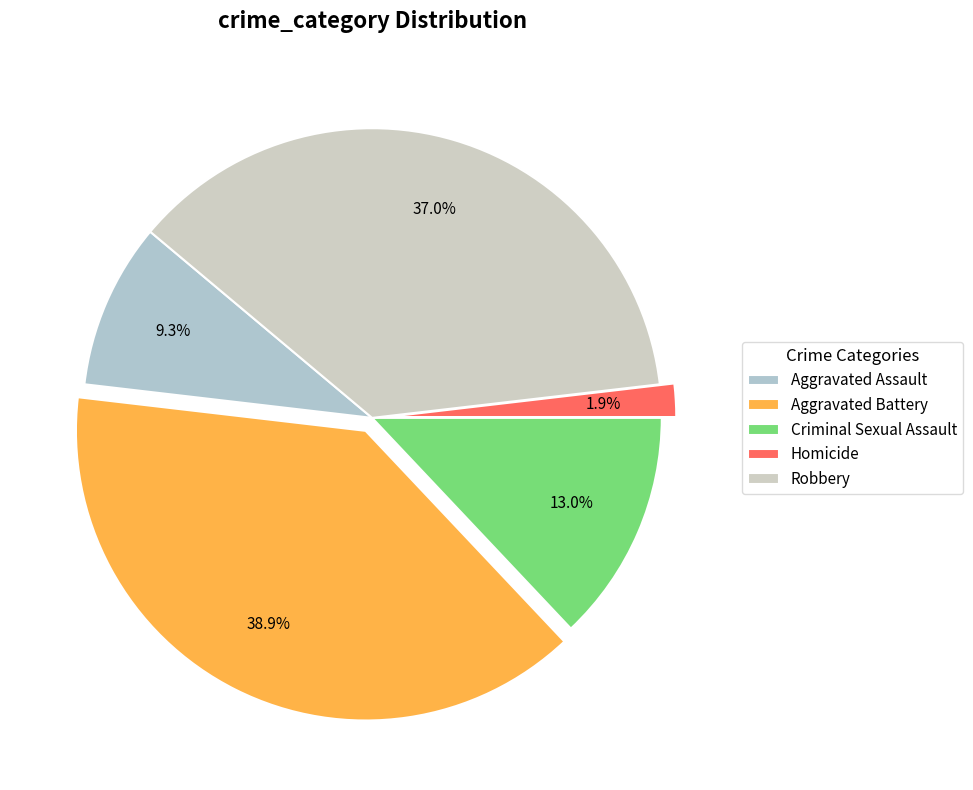

To the nearest percent, what is the combined percentage of Robbery and Aggravated Battery?

76%